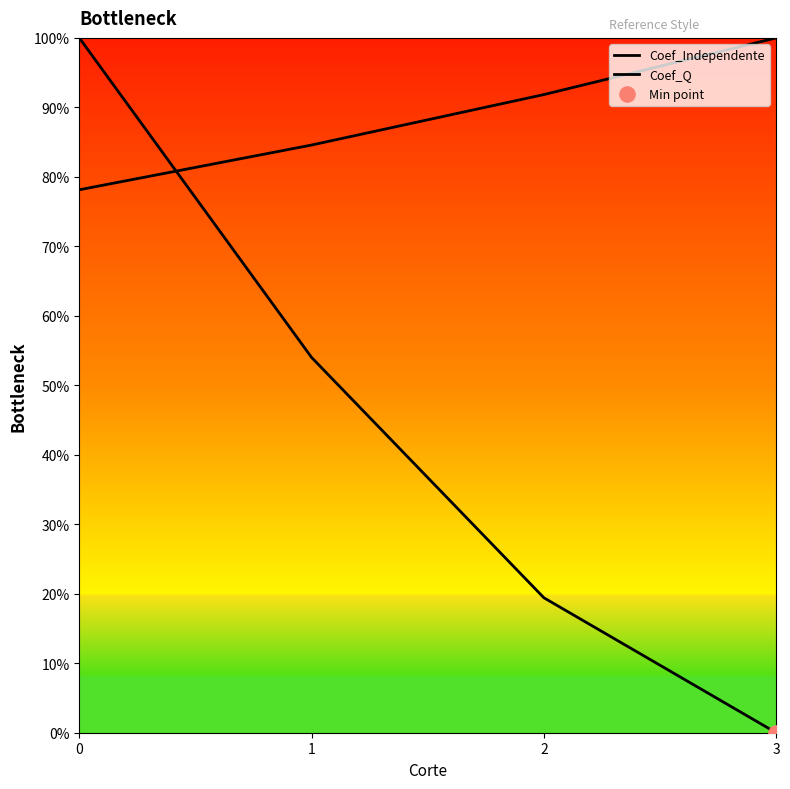

Which series reaches the minimum Y coordinate?

Coef_Independente